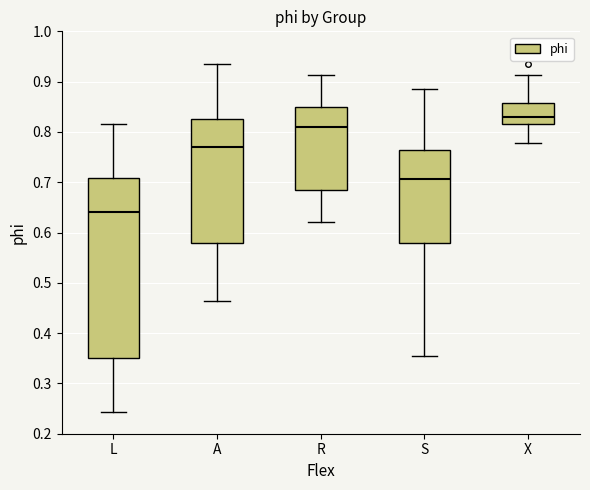

Reading left to right, transcribe this box plot: for each box, give where its median line is, the range the box spans, and where its two whiskers end, as read against the y-axis. The values are not printed on the chart, so give them approximately, as read against the axis.

L: median 0.64, box 0.35 to 0.71, whiskers 0.24 to 0.82
A: median 0.77, box 0.58 to 0.83, whiskers 0.46 to 0.94
R: median 0.81, box 0.68 to 0.85, whiskers 0.62 to 0.91
S: median 0.71, box 0.58 to 0.76, whiskers 0.35 to 0.89
X: median 0.83, box 0.82 to 0.86, whiskers 0.78 to 0.91